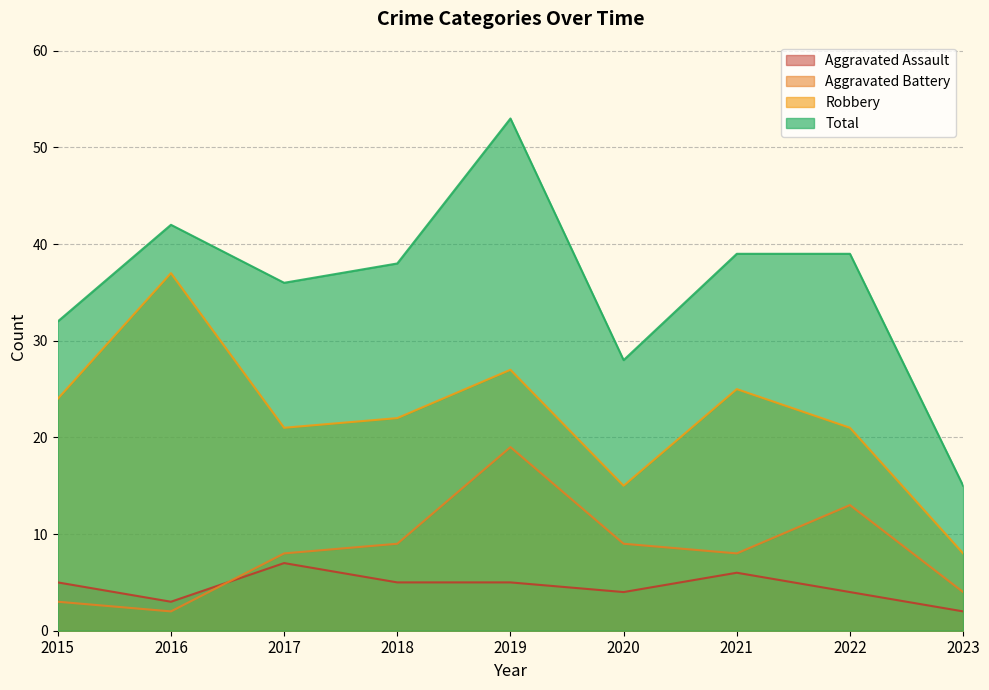

What are all the series names shown in the legend?

Aggravated Assault, Aggravated Battery, Robbery, Total